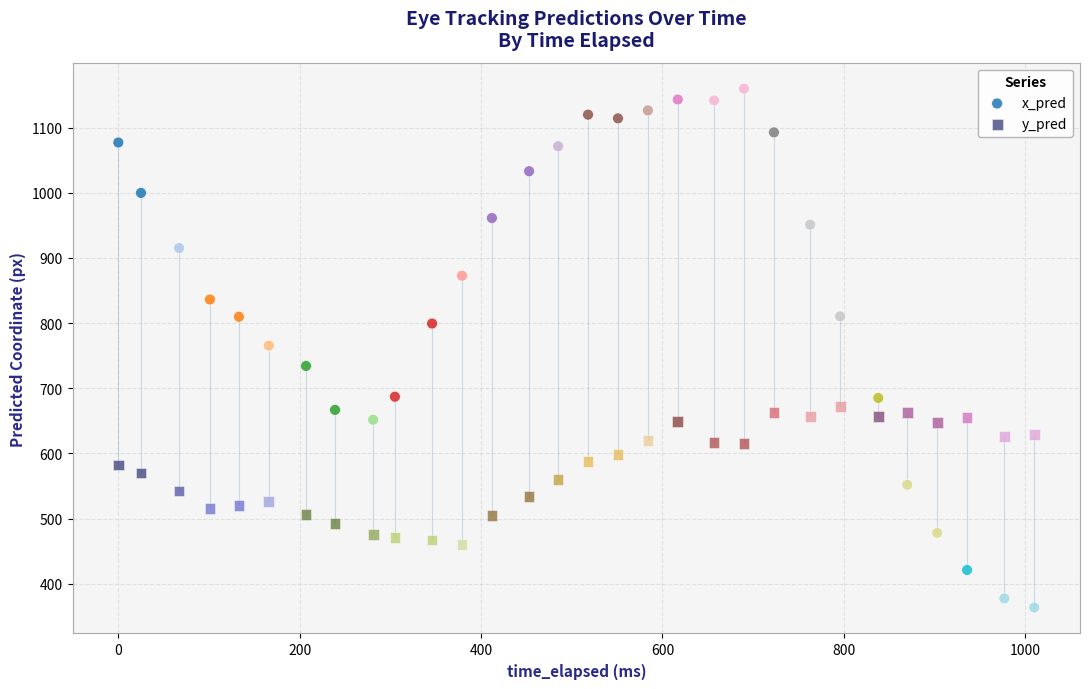

Which series reaches the minimum Y coordinate?

x_pred